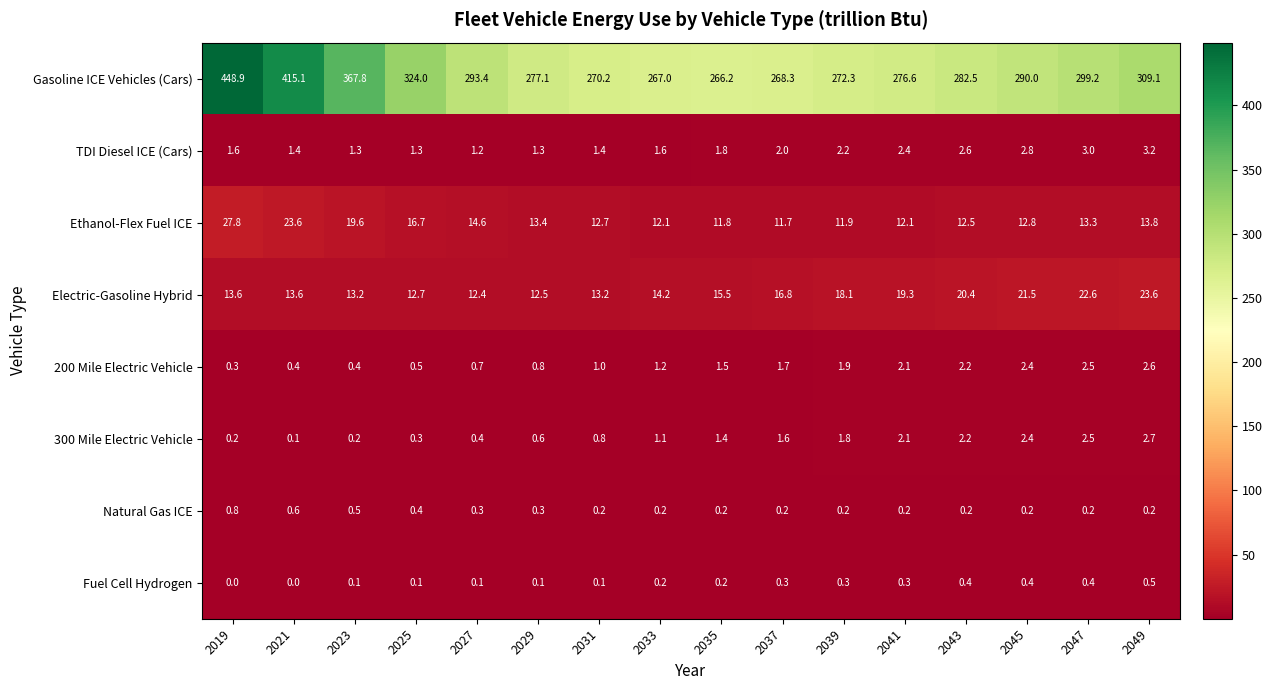

The Gasoline ICE Vehicles (Cars) series shows 128.2 at 2039. True or false?

False